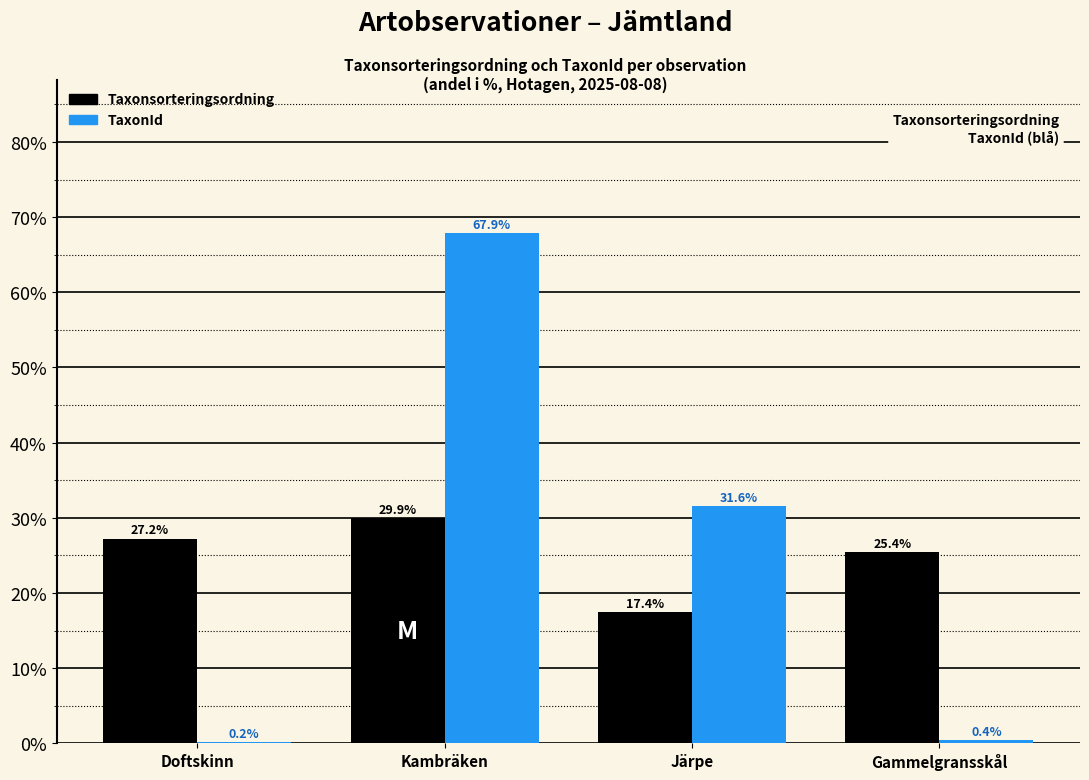

Are the bars horizontal?

No